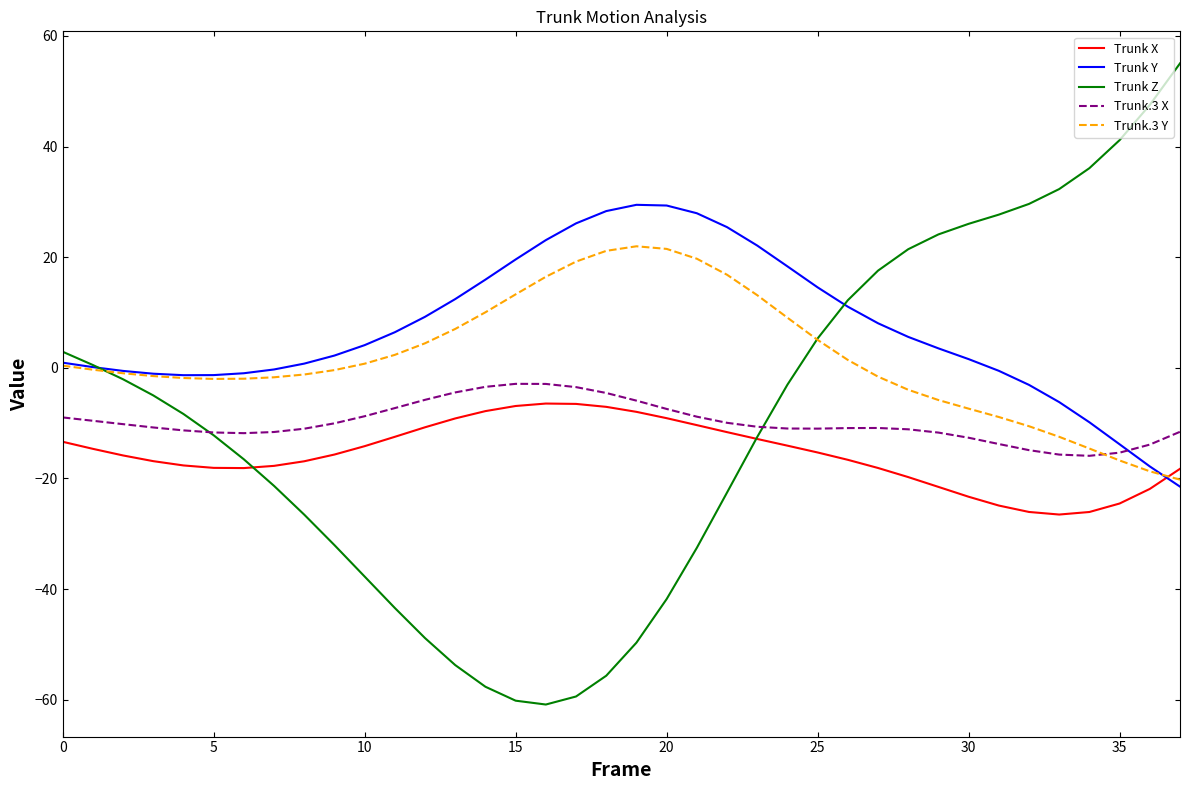

What is the smallest value displayed?

-60.9